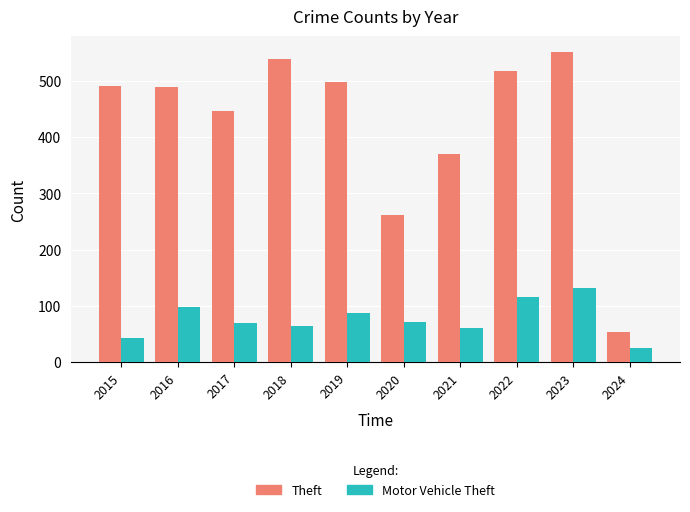

How many categories are shown in the chart?

10